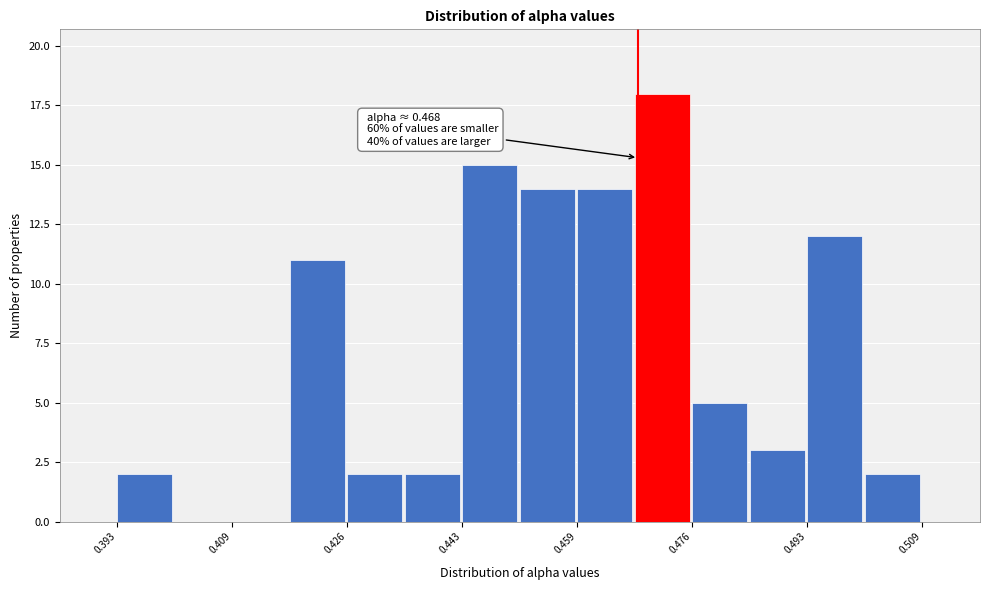

Which range on the x-axis has the tallest bar?

0.468 to 0.476